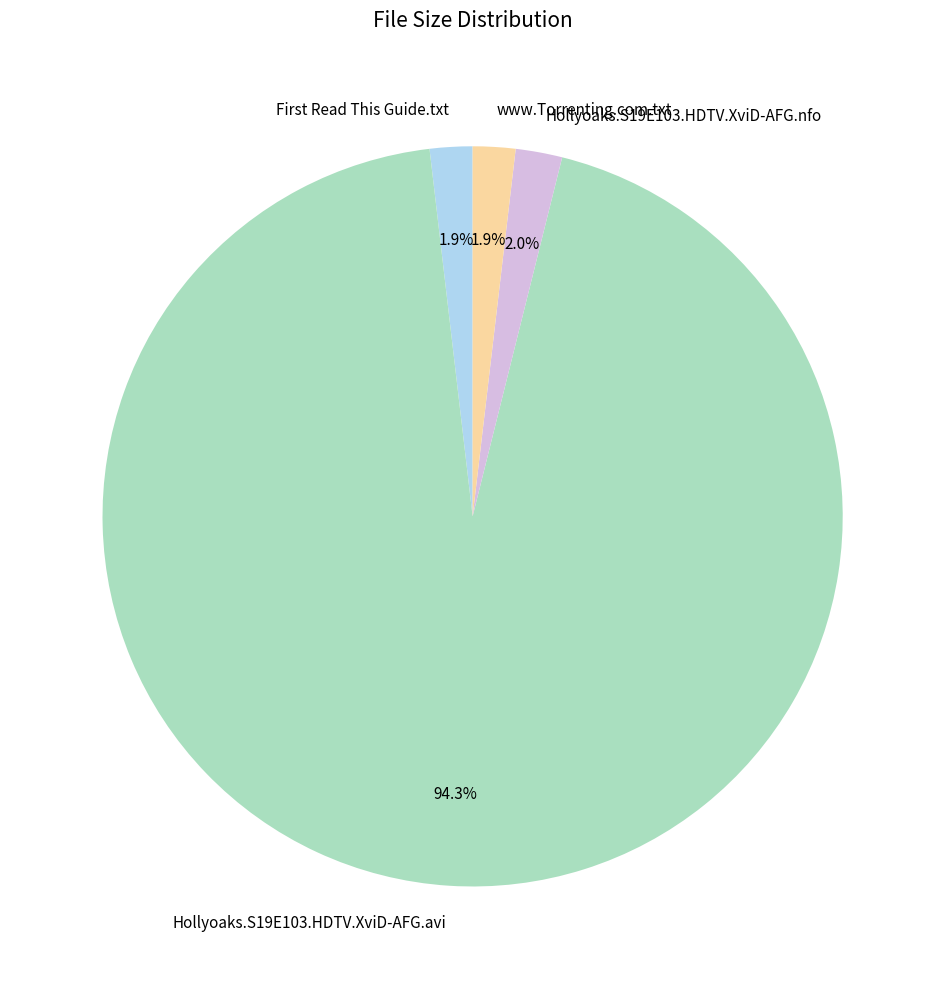

Is there any slice that represents more than half of the pie?

Yes